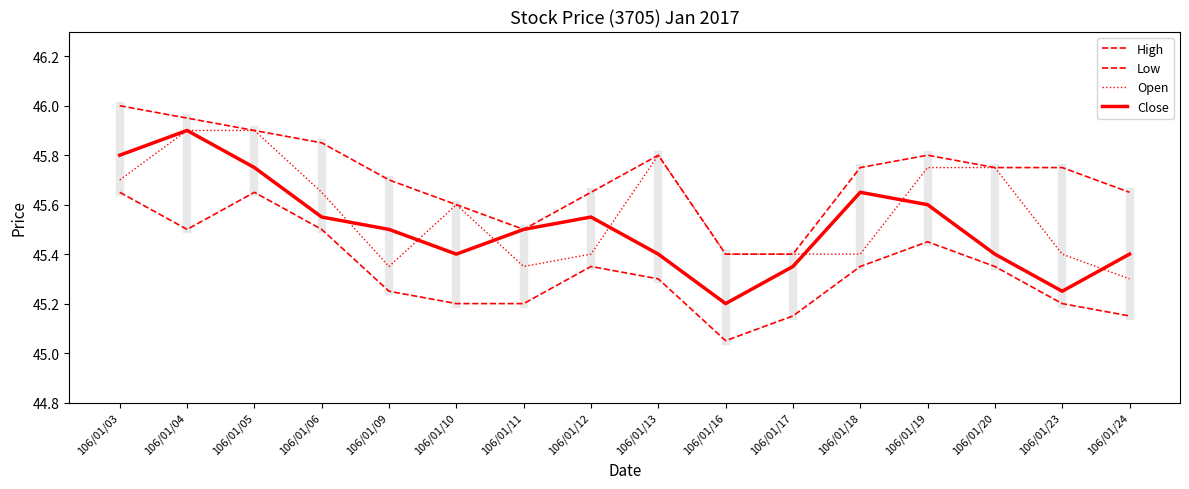

How many lines are shown in the chart?

4